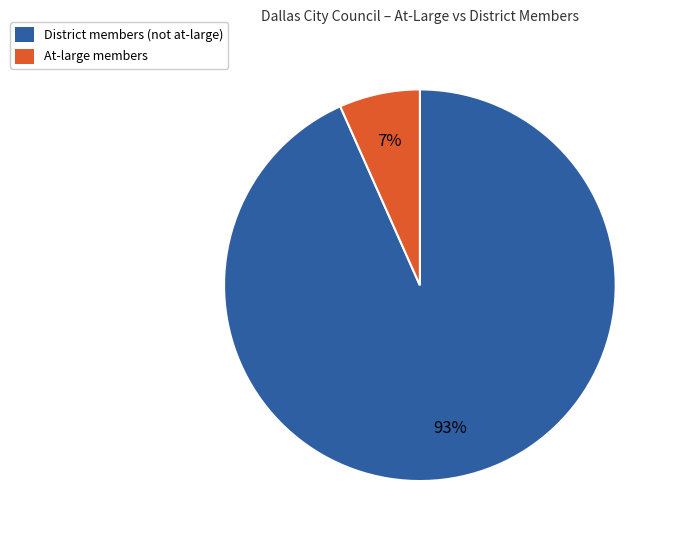

To the nearest percent, what is the average slice percentage?

50%